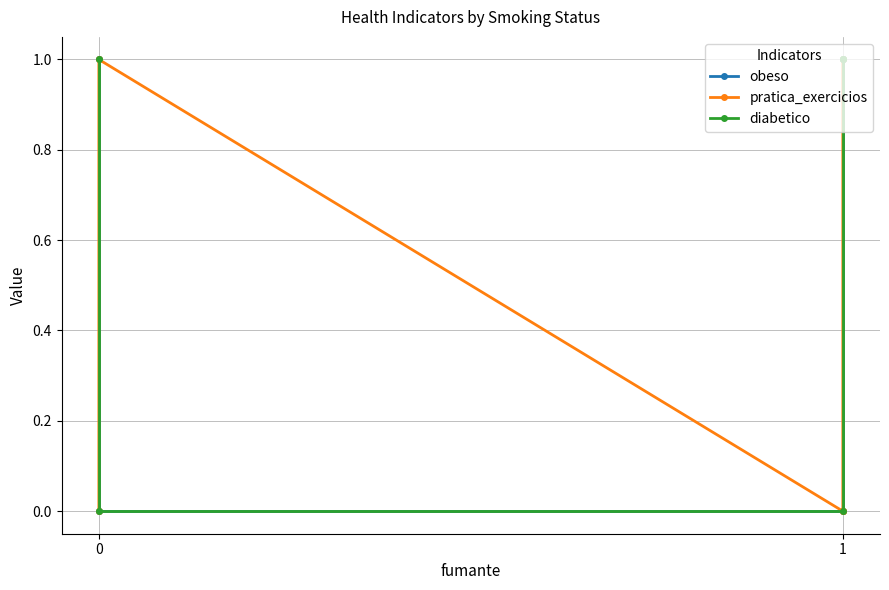

At which category does the chart reach its minimum across all series?

1